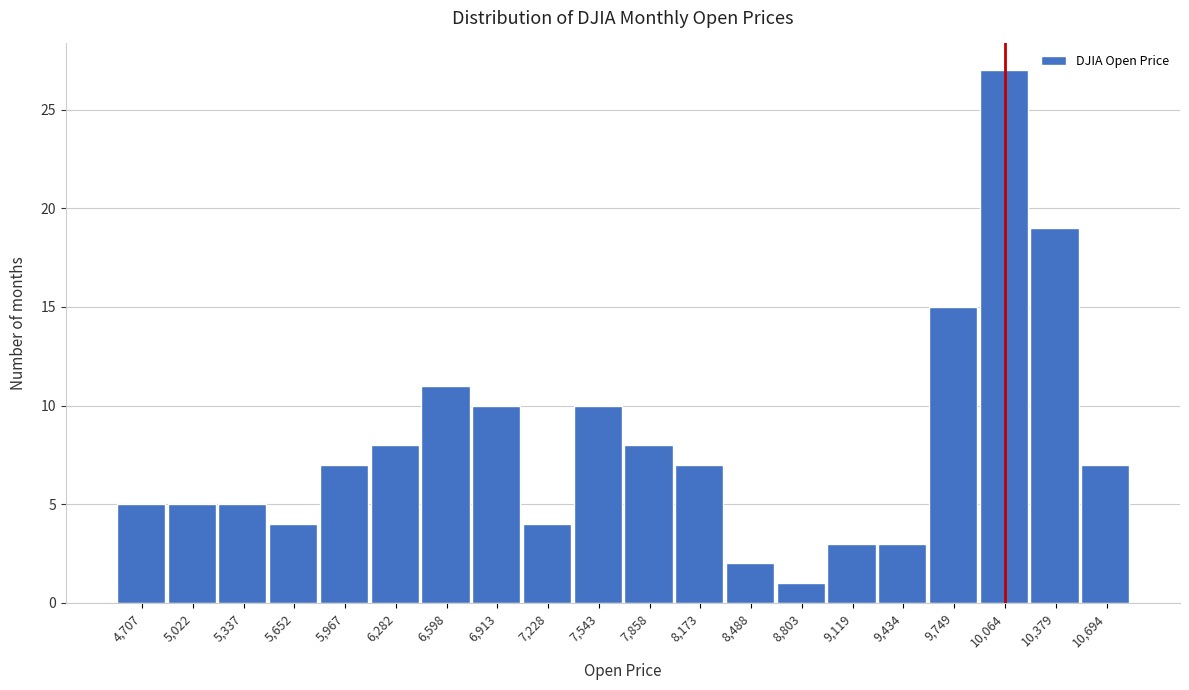

Reading left to right, transcribe all the data shown in this chart.

4,707=5	5,022=5	5,337=5	5,652=4	5,967=7	6,282=8	6,598=11	6,913=10	7,228=4	7,543=10	7,858=8	8,173=7	8,488=2	8,803=1	9,119=3	9,434=3	9,749=15	10,064=27	10,379=19	10,694=7